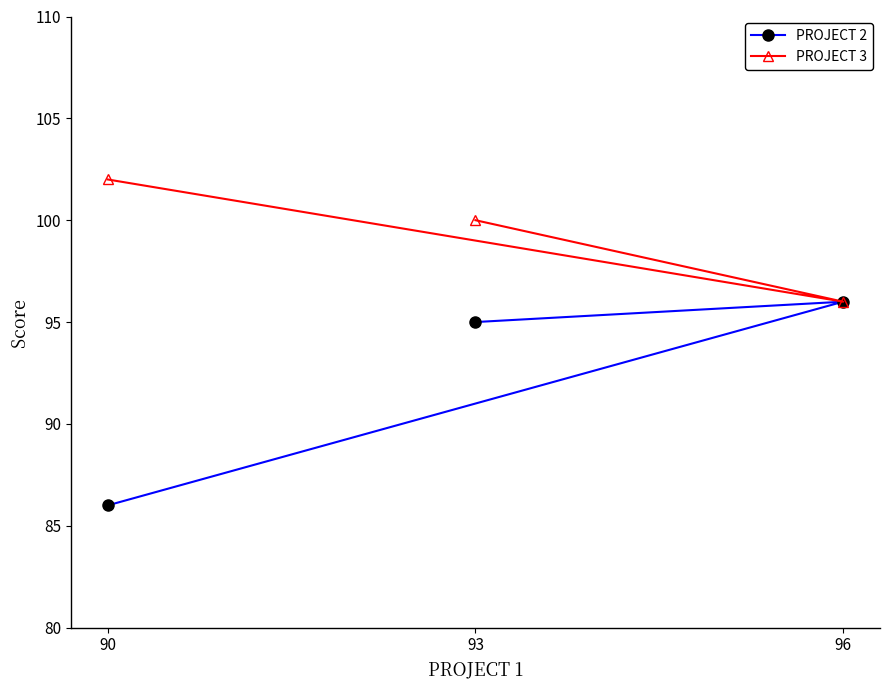

What is the minimum value for PROJECT 2?

86